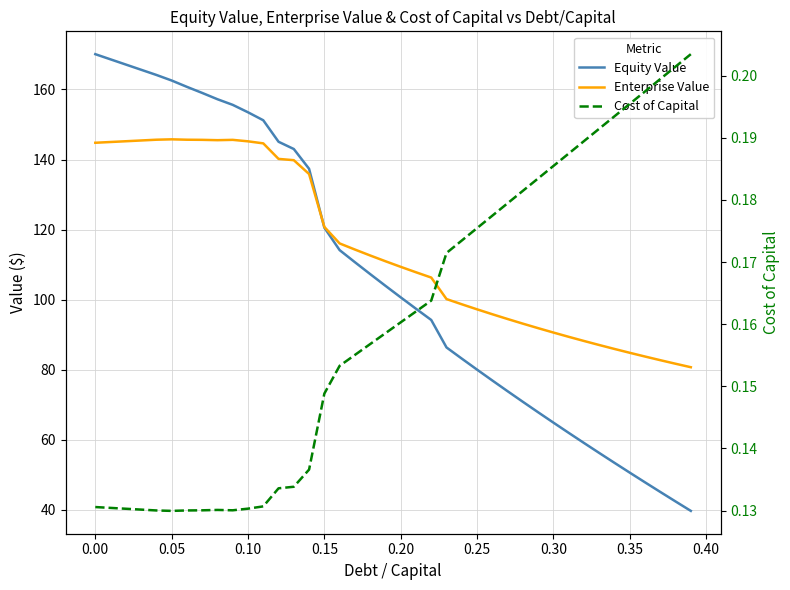

Count the number of data series in this chart.

3